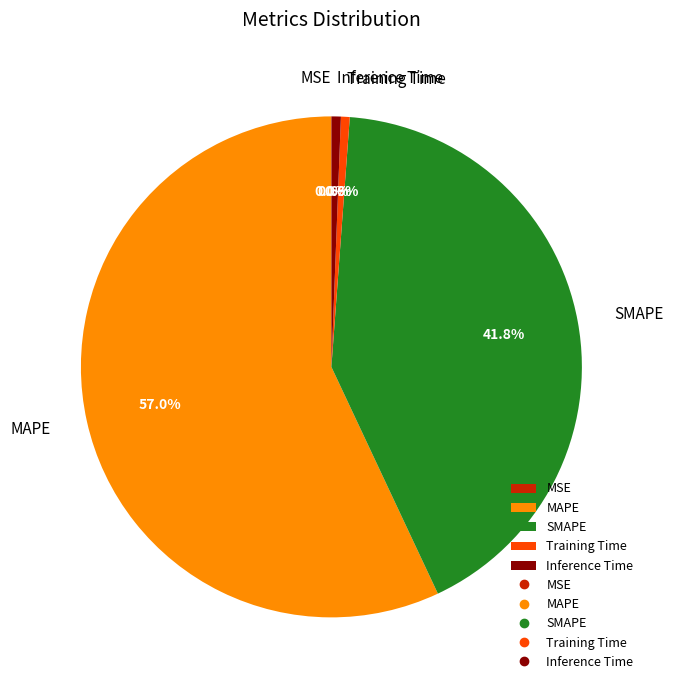

What percentage do Inference Time and MAPE together represent?

57.6%